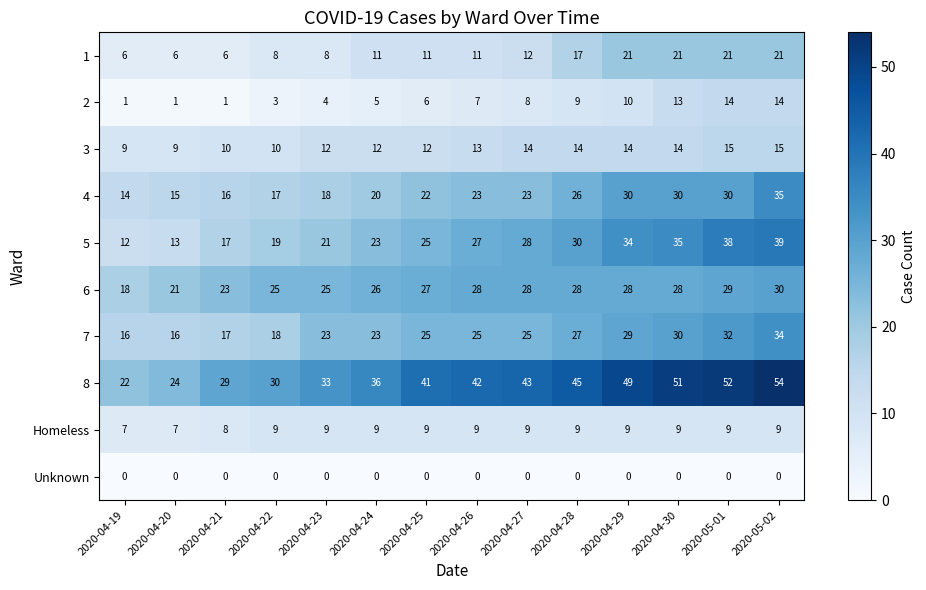

Which series changed the most between 2020-04-24 and 2020-04-27?

8